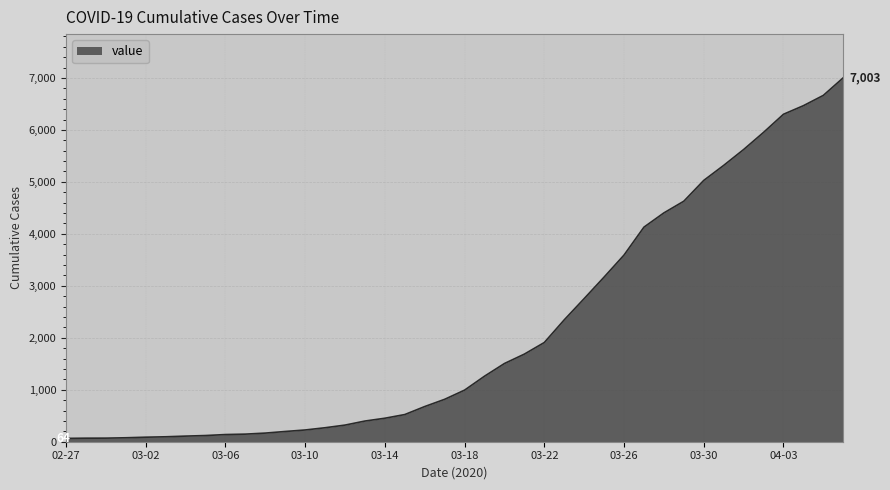

What is the greatest value displayed?

7003